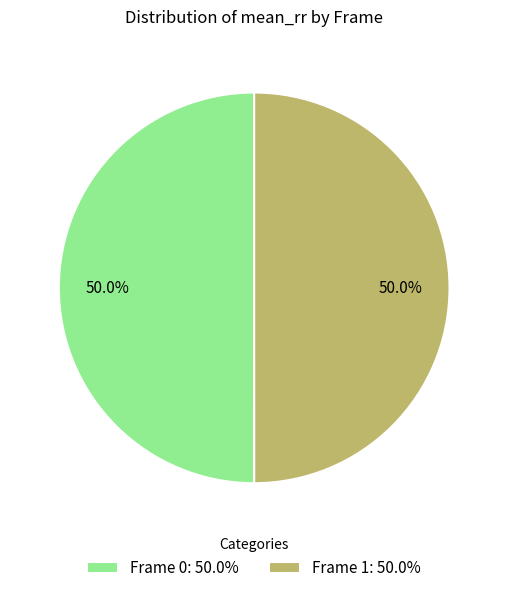

How many slices are in this pie chart?

2